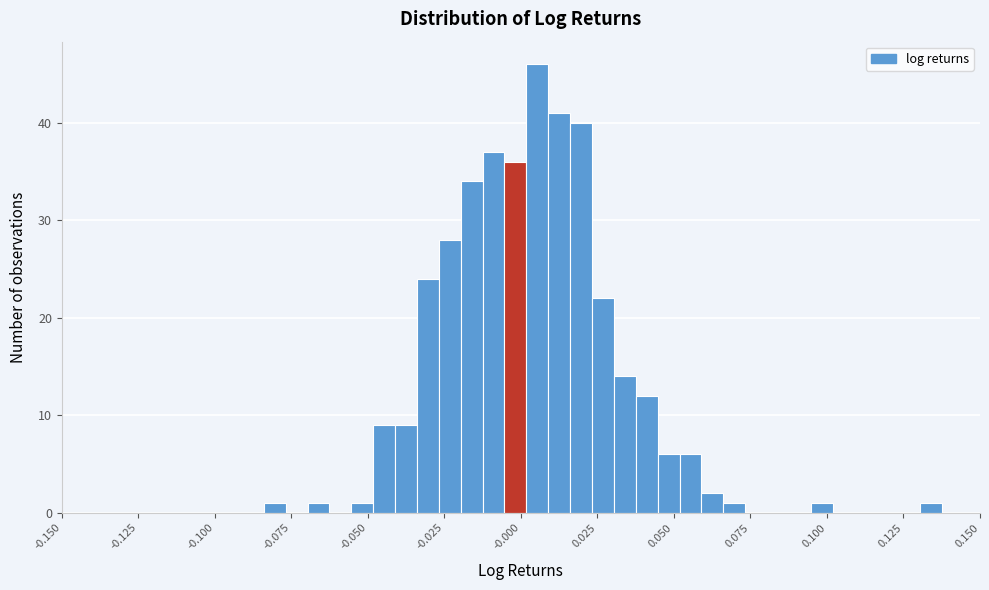

Around what value on the x-axis is the tallest bar? Give the approximate position of its centre, as read against the axis.

0.005